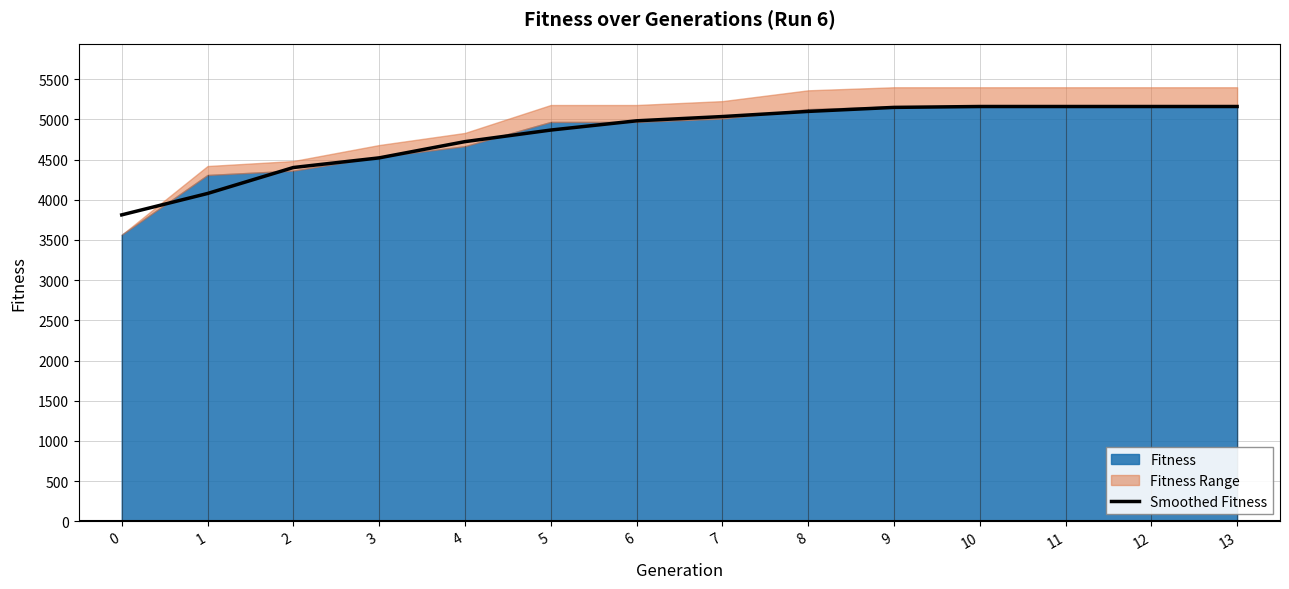

Reading right to left, extract all data points from this chart.

13=5160	12=5160	11=5160	10=5160	9=5149	8=5099	7=5035	6=4982	5=4867	4=4723	3=4521	2=4401	1=4078	0=3812